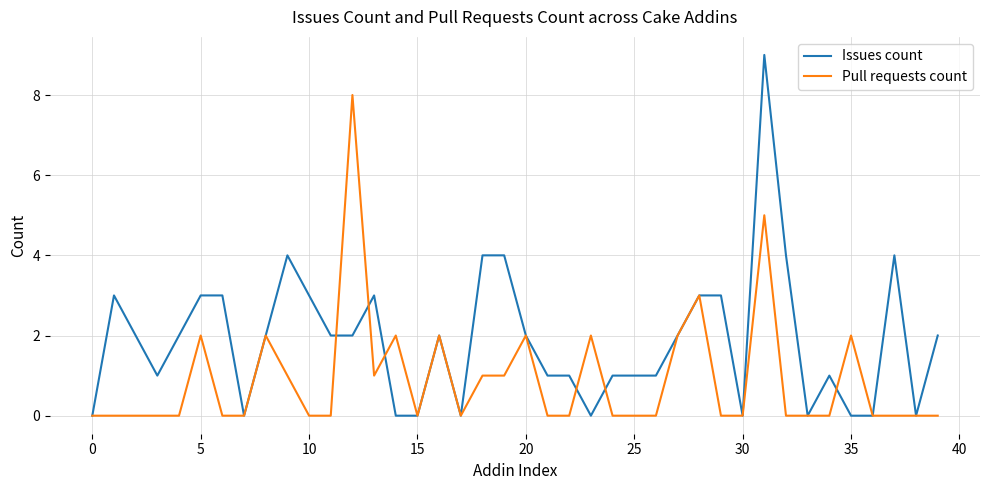

Rank the series by their average value, from highest to lowest.

Issues count, Pull requests count